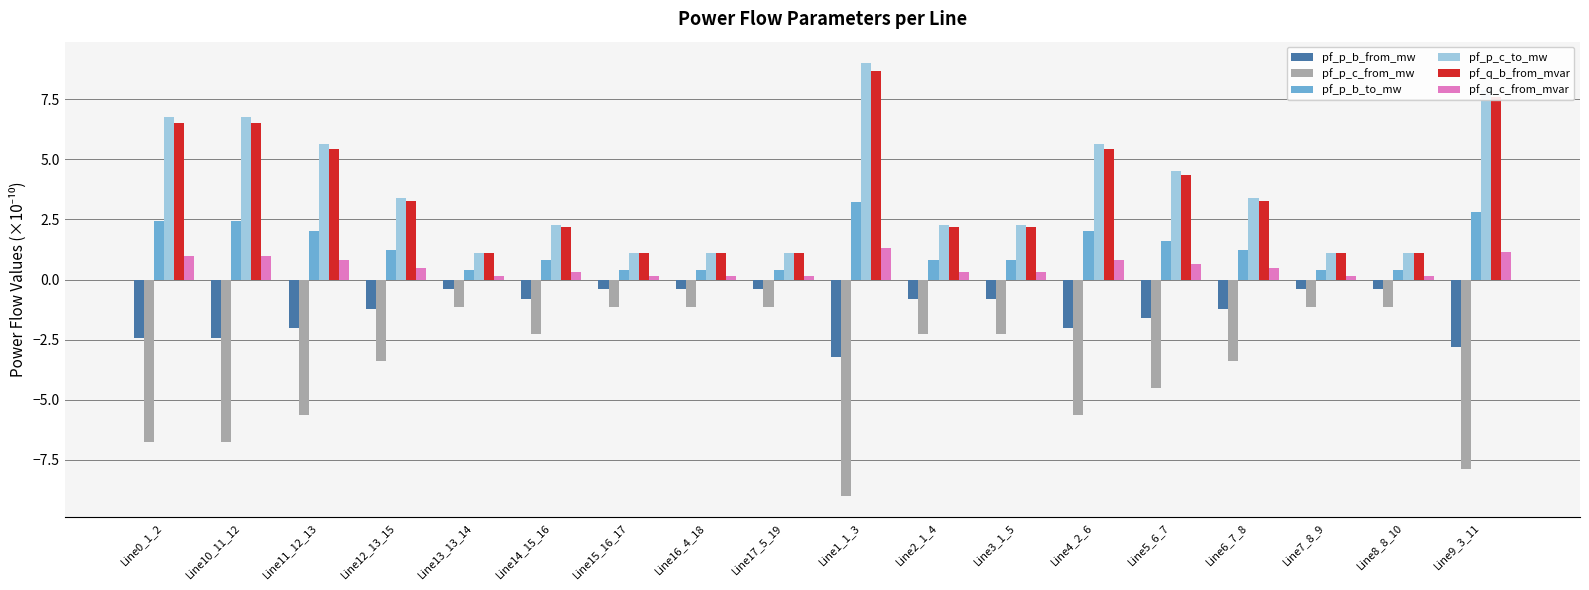

Is the value of pf_p_b_from_mw at Line9_3_11 greater than the value of pf_p_b_to_mw at Line10_11_12?

No